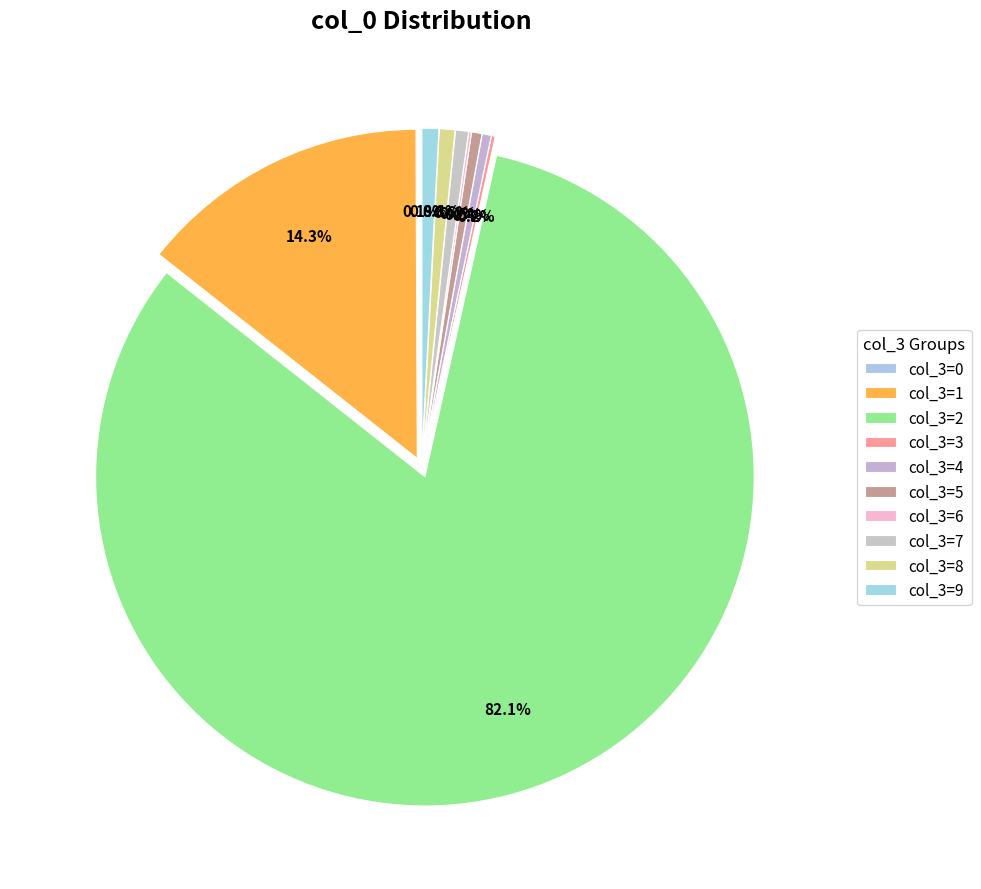

The 7 slice represents 1% of the pie. True or false?

True